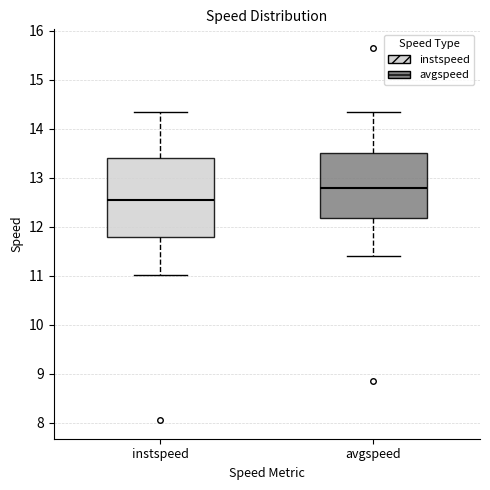

Comparing the boxes themselves (not the whiskers), which one is the tallest?

instspeed